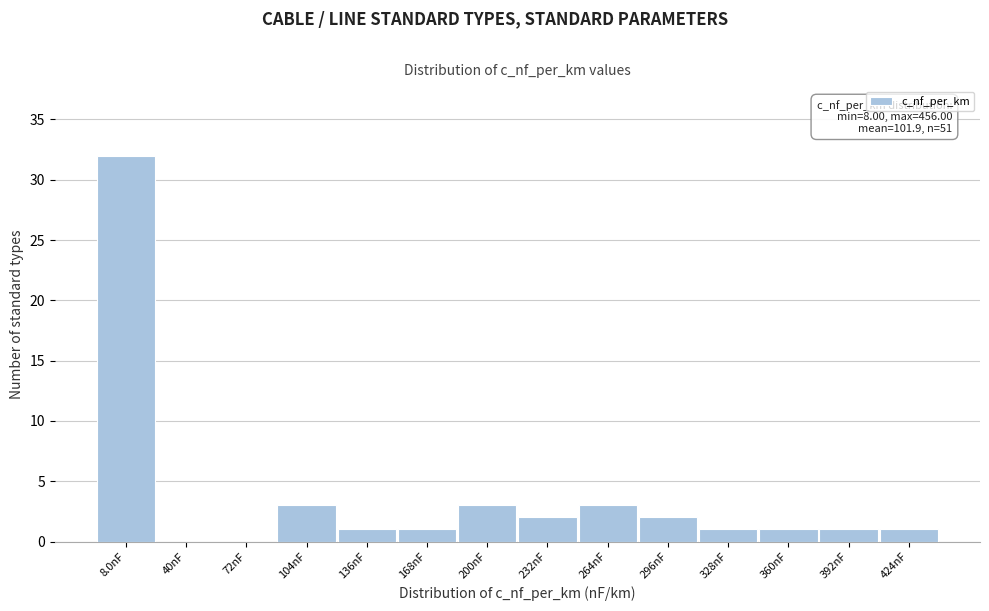

Reading right to left, what are all the values shown in this chart?

424nF=1	392nF=1	360nF=1	328nF=1	296nF=2	264nF=3	232nF=2	200nF=3	168nF=1	136nF=1	104nF=3	72nF=0	40nF=0	8.0nF=32